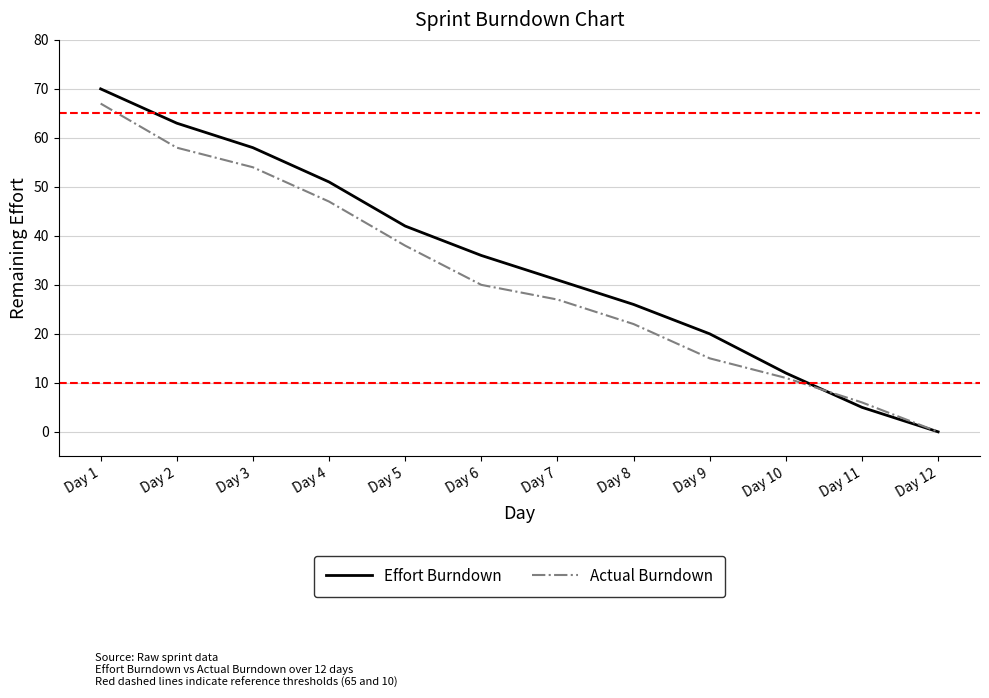

What are all the series names shown in the legend?

Effort Burndown, Actual Burndown